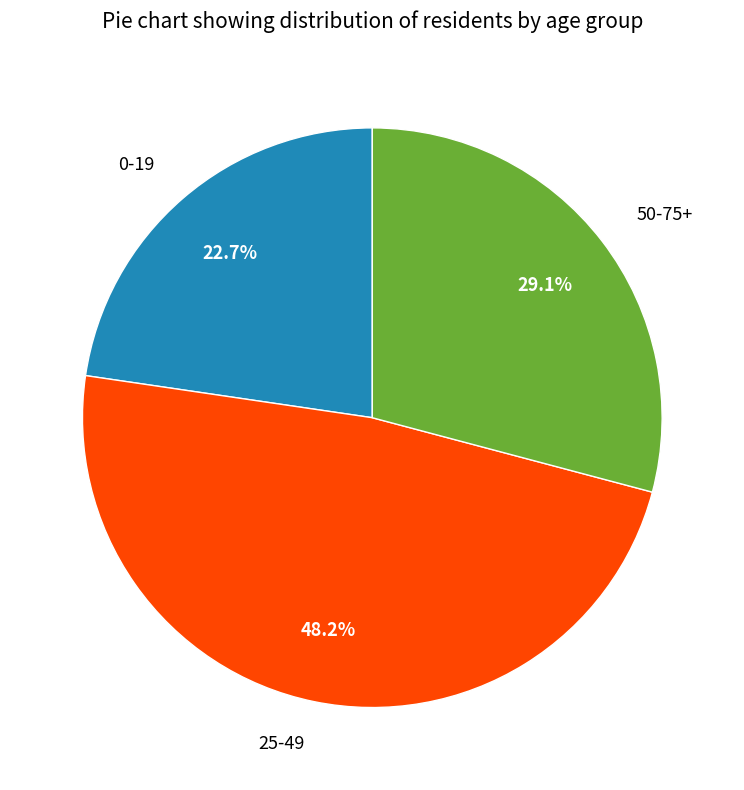

Which category has the smallest portion of the pie?

0-19